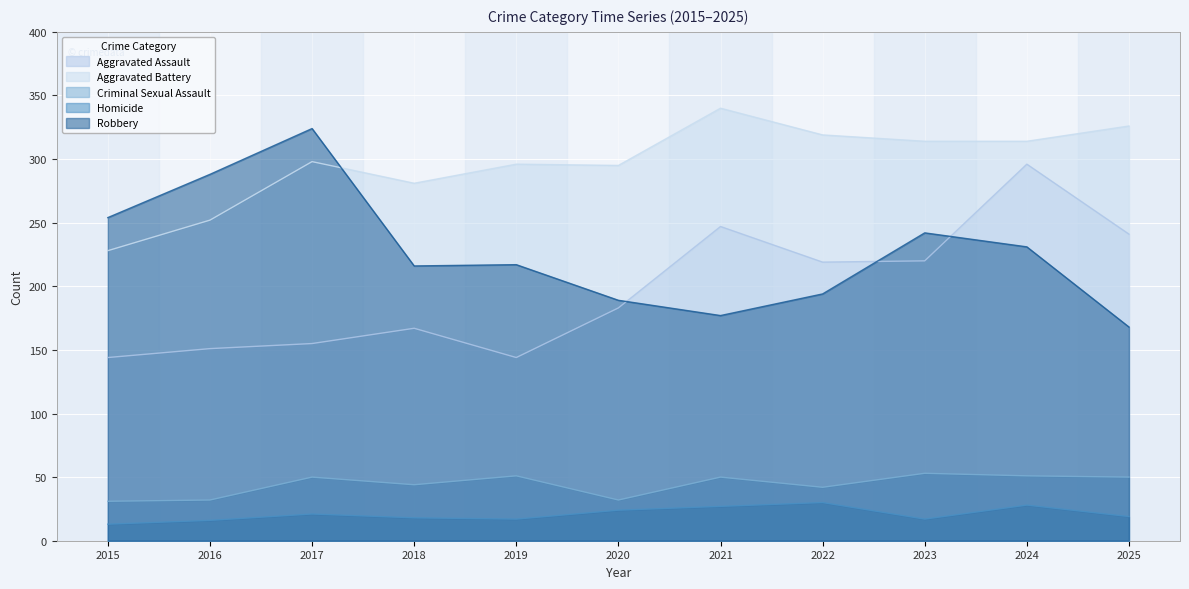

What is the sum of the Aggravated Assault values at 2024 and 2025?

537